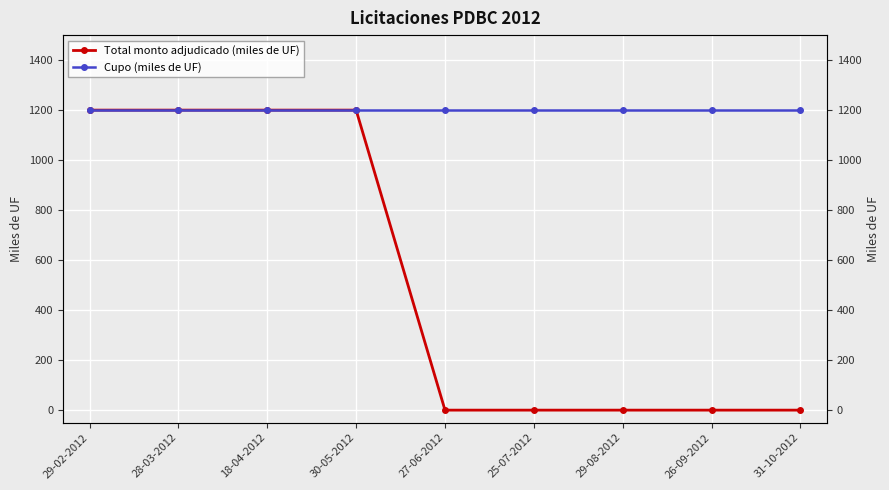

Rank the categories by Total monto adjudicado (miles de UF) value from lowest to highest.

27-06-2012, 25-07-2012, 29-08-2012, 26-09-2012, 31-10-2012, 29-02-2012, 28-03-2012, 18-04-2012, 30-05-2012